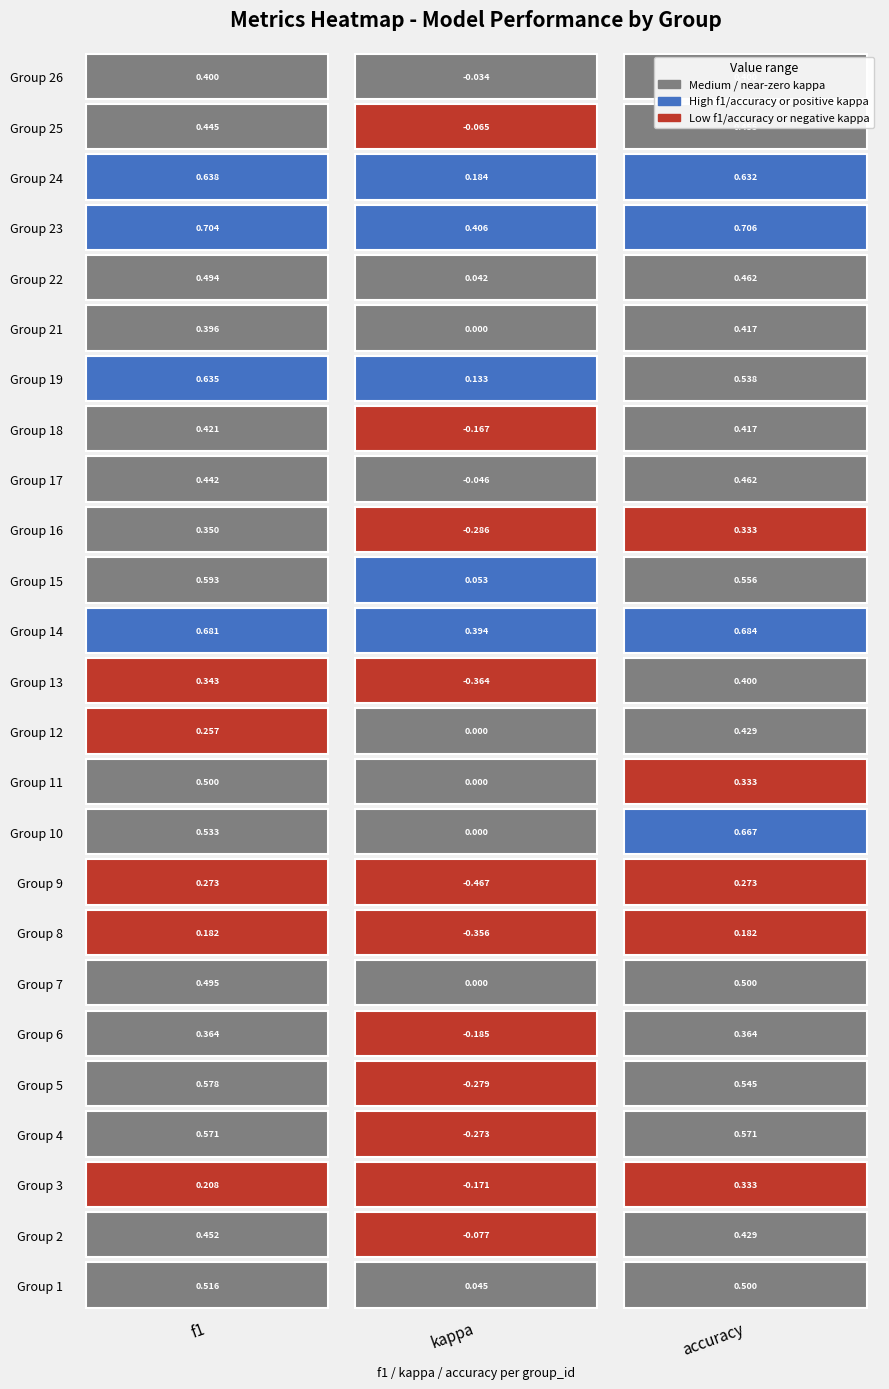

Count the number of data series in this chart.

25